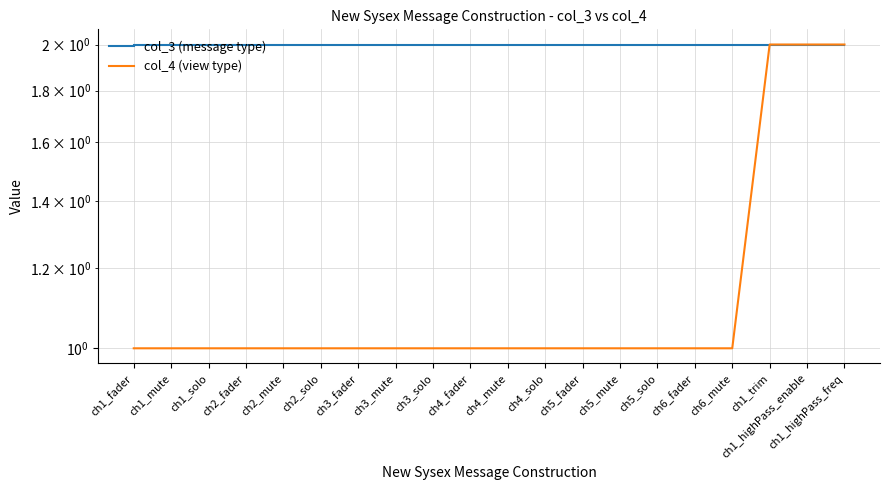

True or false: col_3 (message type) and col_4 (view type) cross at least once.

False